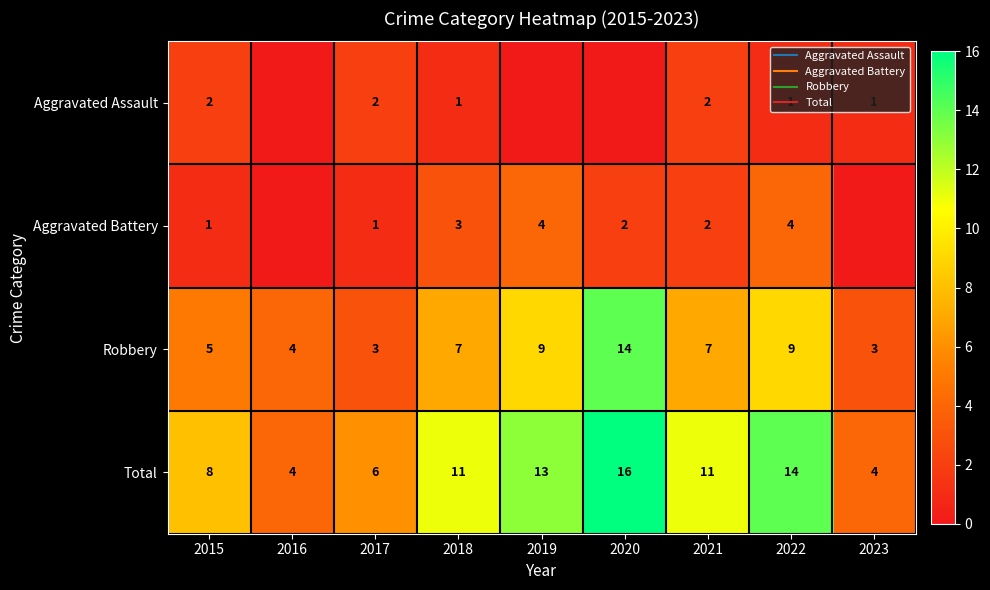

What is the sum of the Aggravated Battery values at 2020 and 2018?

5